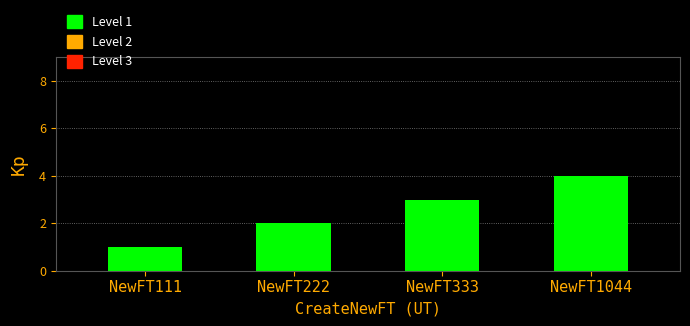

Count the values in the range 2 to 4.

3